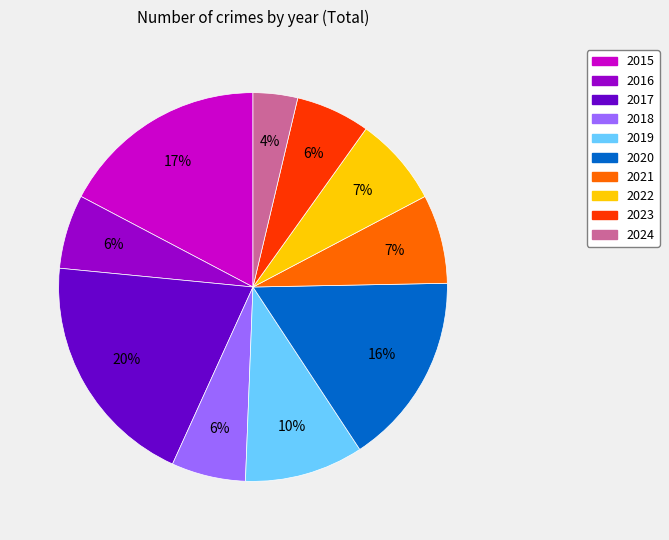

Which slice is the largest?

2017